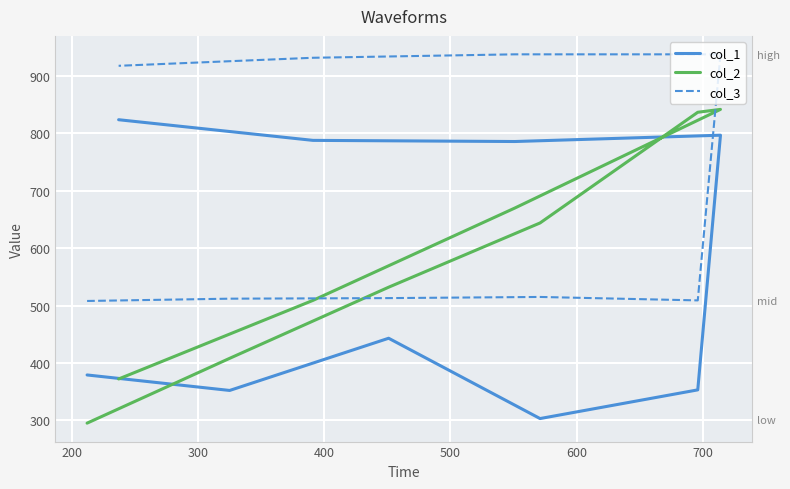

The value of col_1 at 500 is 475. True or false?

False